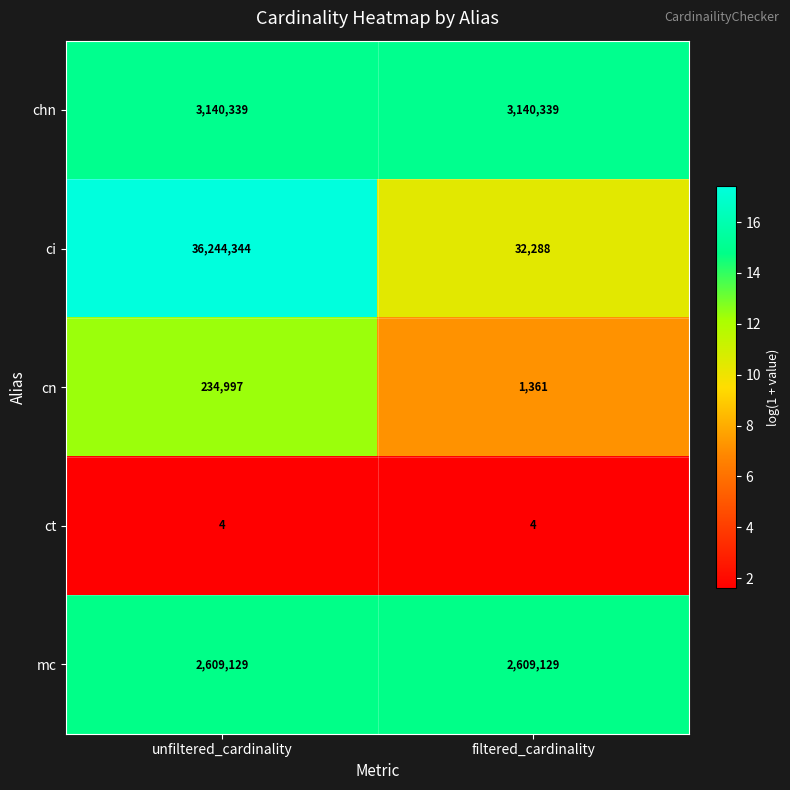

What is the maximum value shown in the chart?

36244344